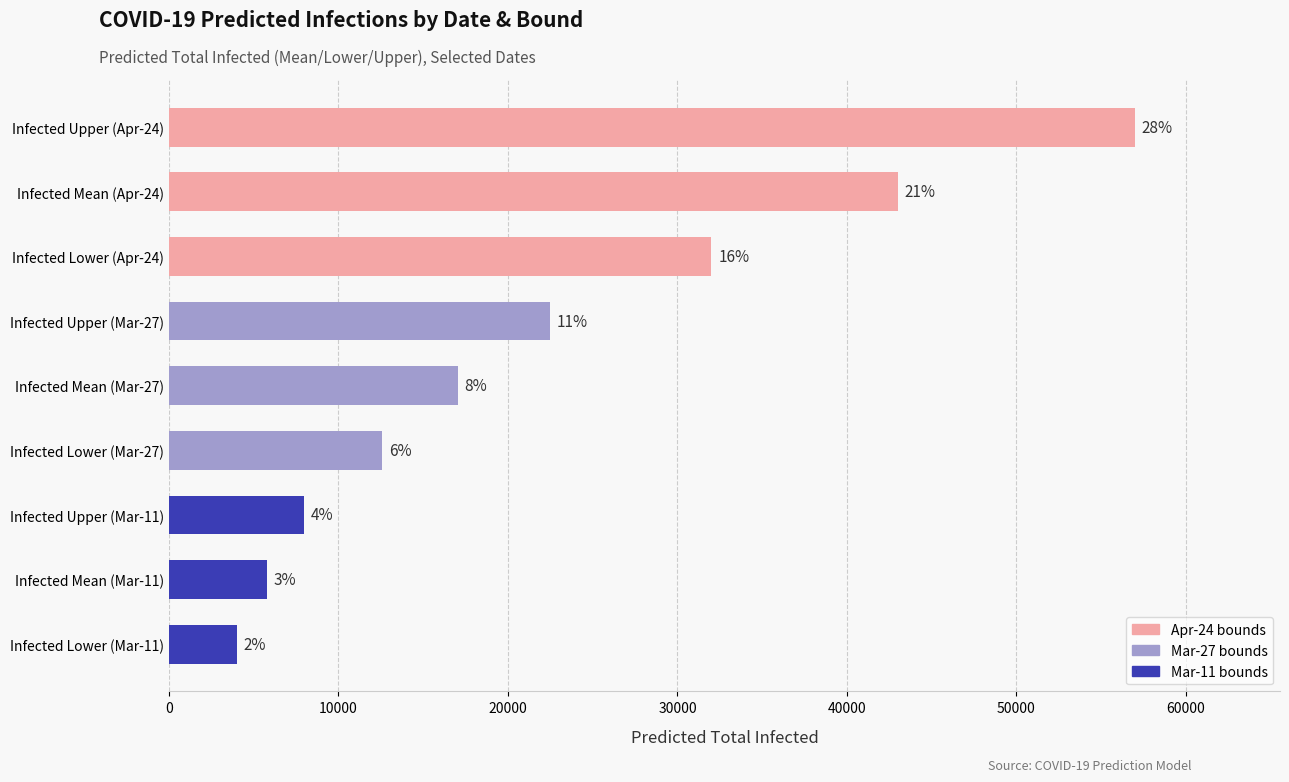

How many bars are there in total?

9